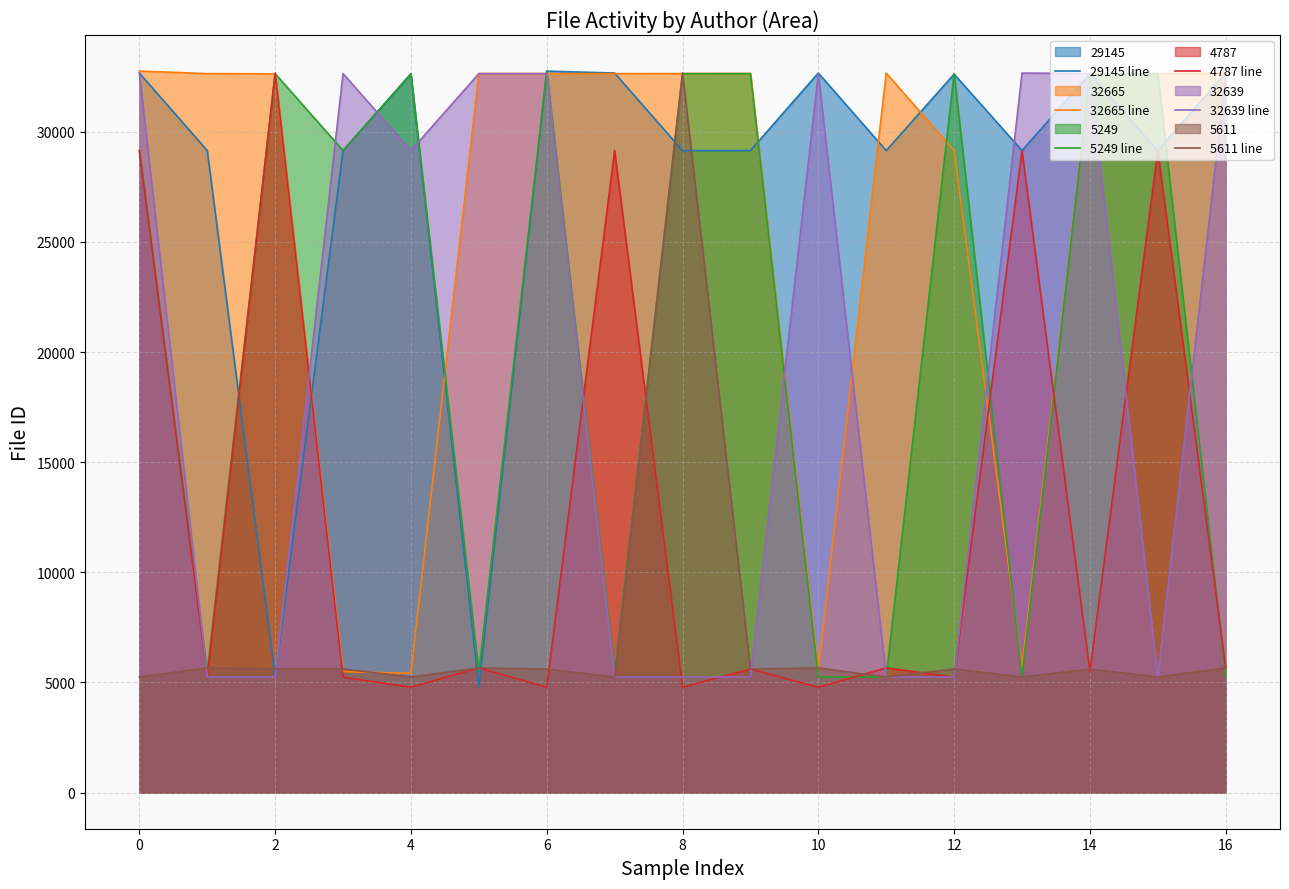

At which label does 29145 line reach its peak?

10